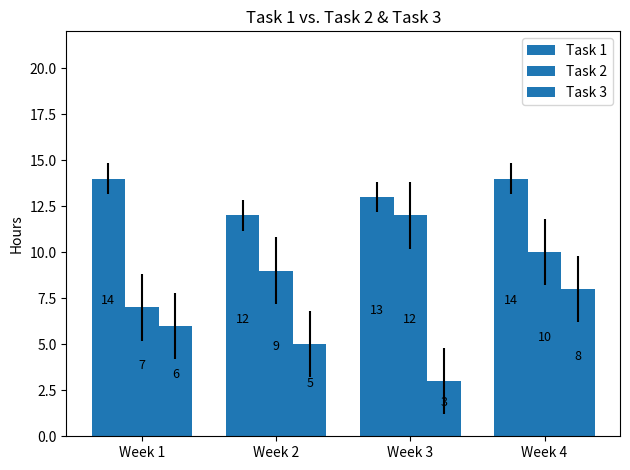

Which label corresponds to the largest value in the chart?

Week 1